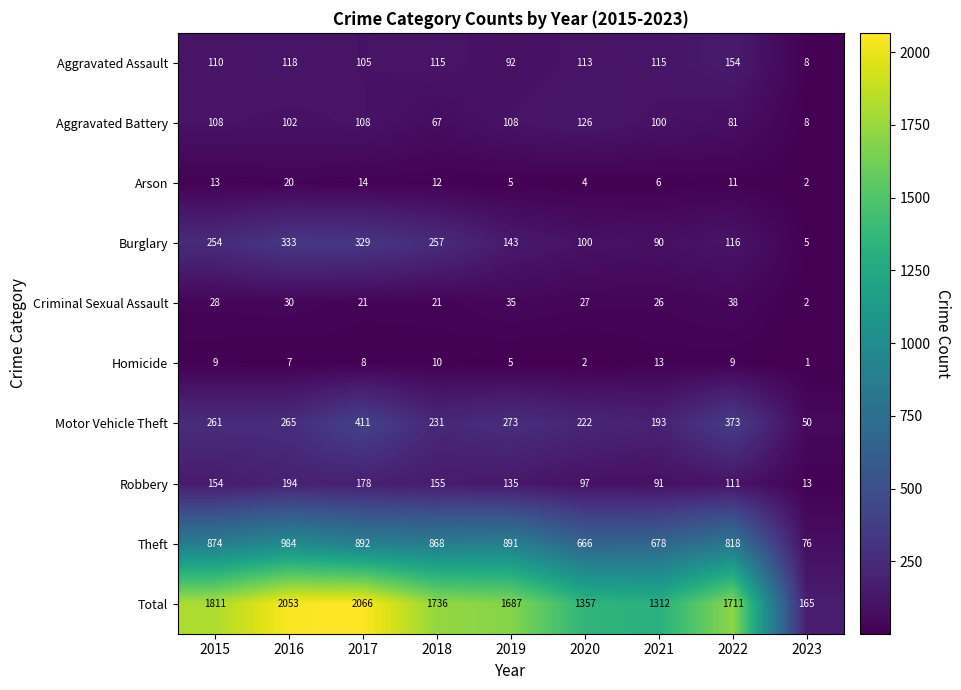

Which series has the widest spread of values?

Total